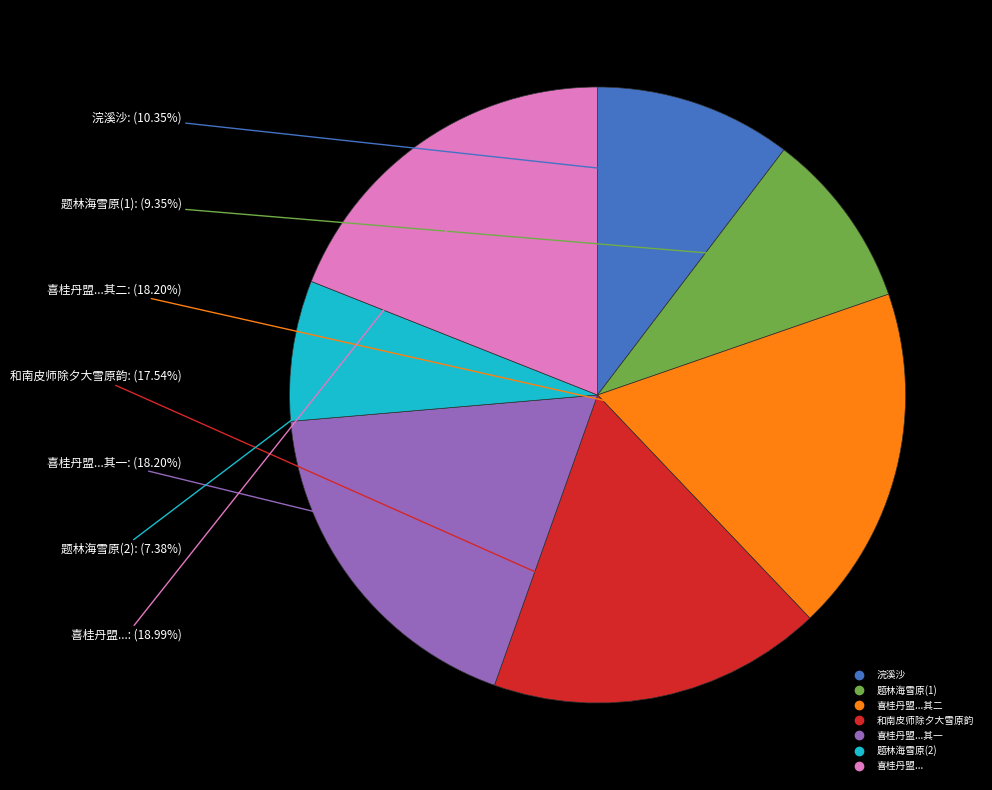

Is there any slice that represents more than half of the pie?

No